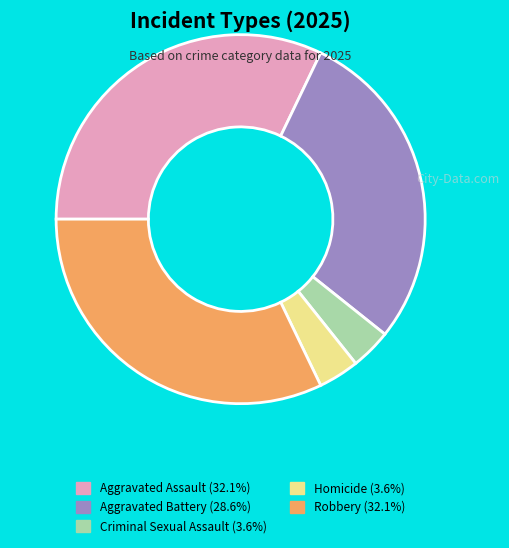

Approximately how many times larger is the value at Robbery compared to Homicide?

9.0